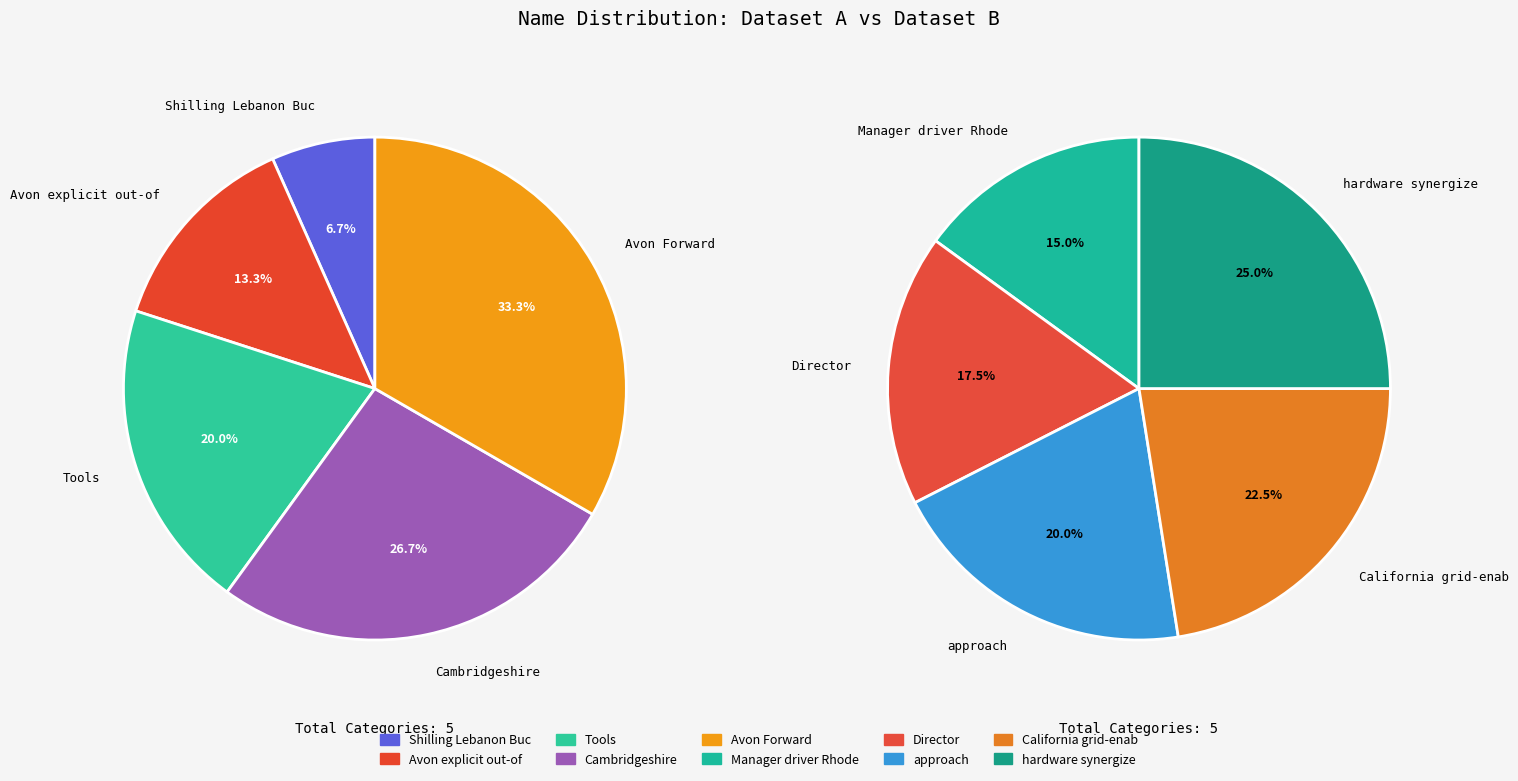

What is the change in value from Avon Forward to hardware synergize?

+5